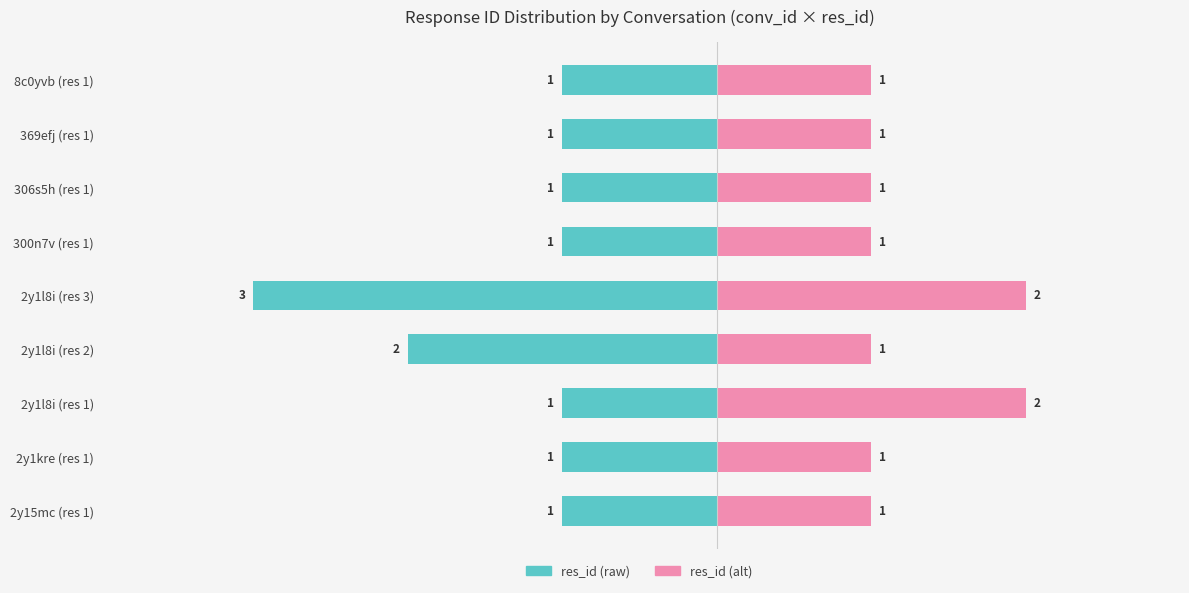

Which series has the largest range (max minus min)?

res_id (raw)